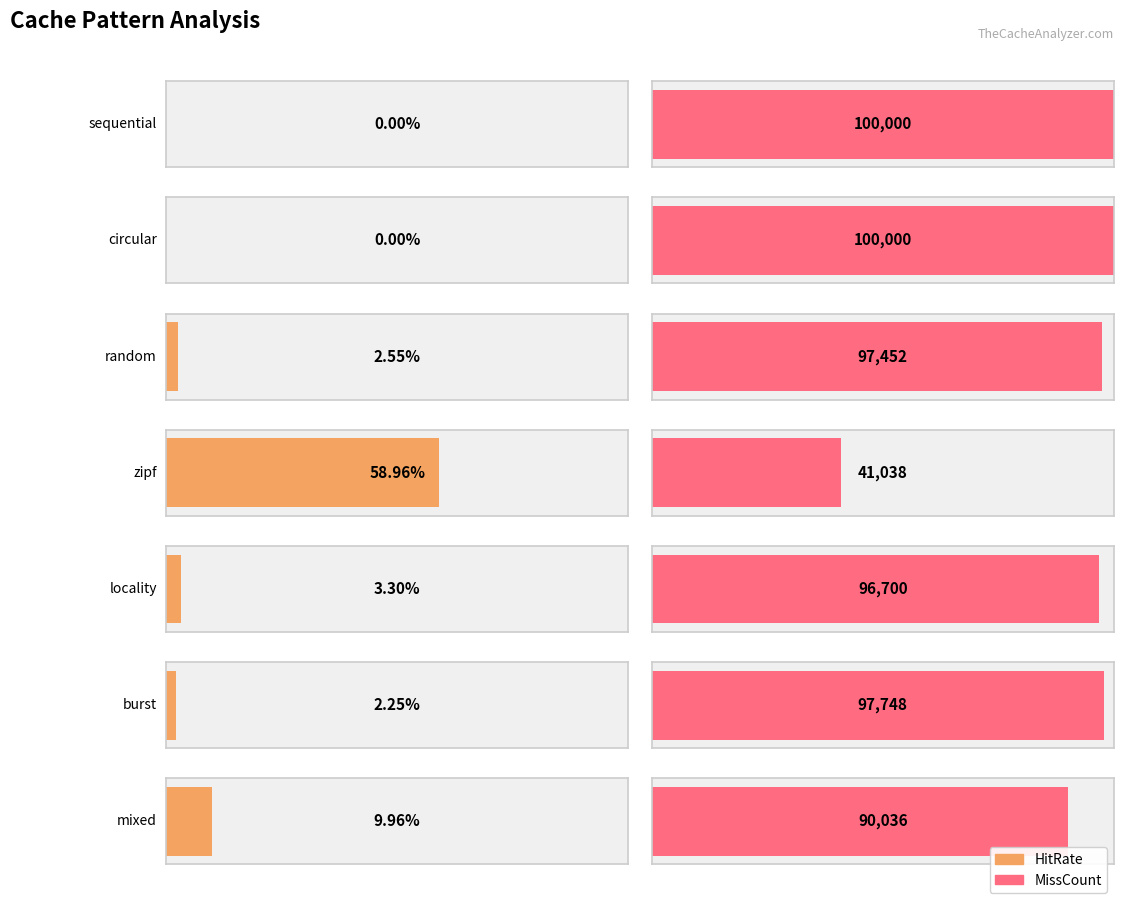

Rank the categories by HitRate value from lowest to highest.

sequential, circular, burst, random, locality, mixed, zipf